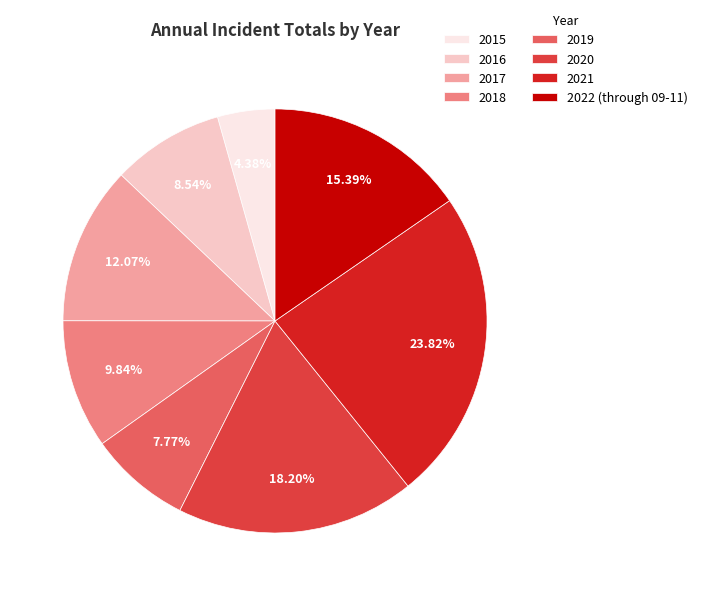

Is 2020 the majority of the pie?

No